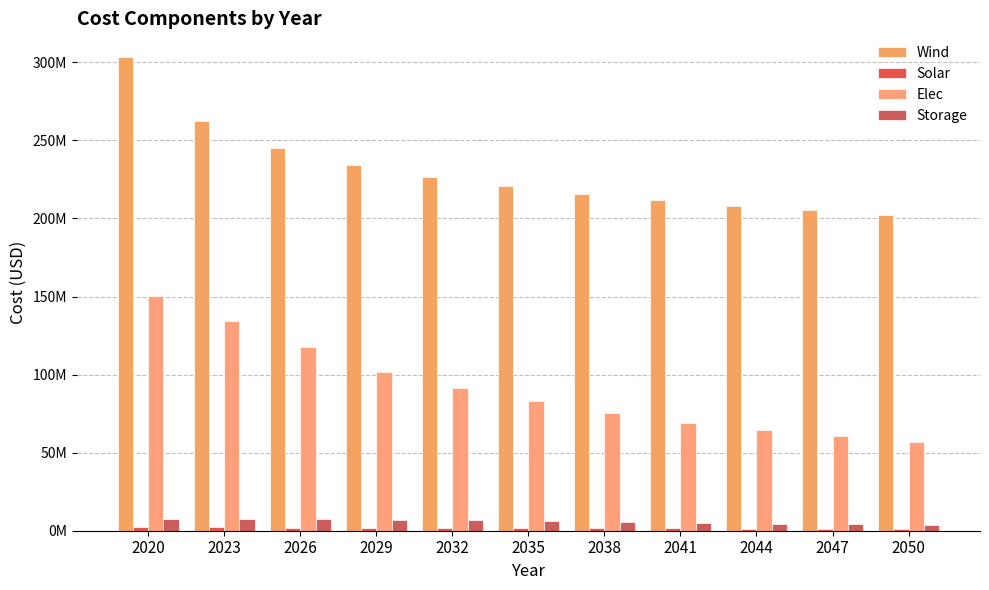

The value of Elec at 2044 is 41465958.3. True or false?

False